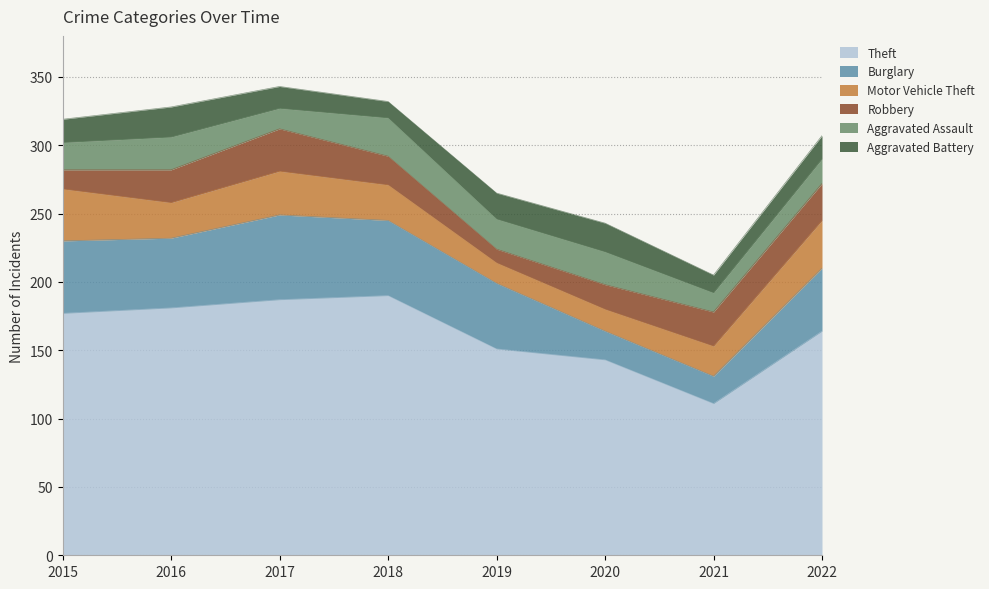

Where is the first local maximum for Theft?

2018